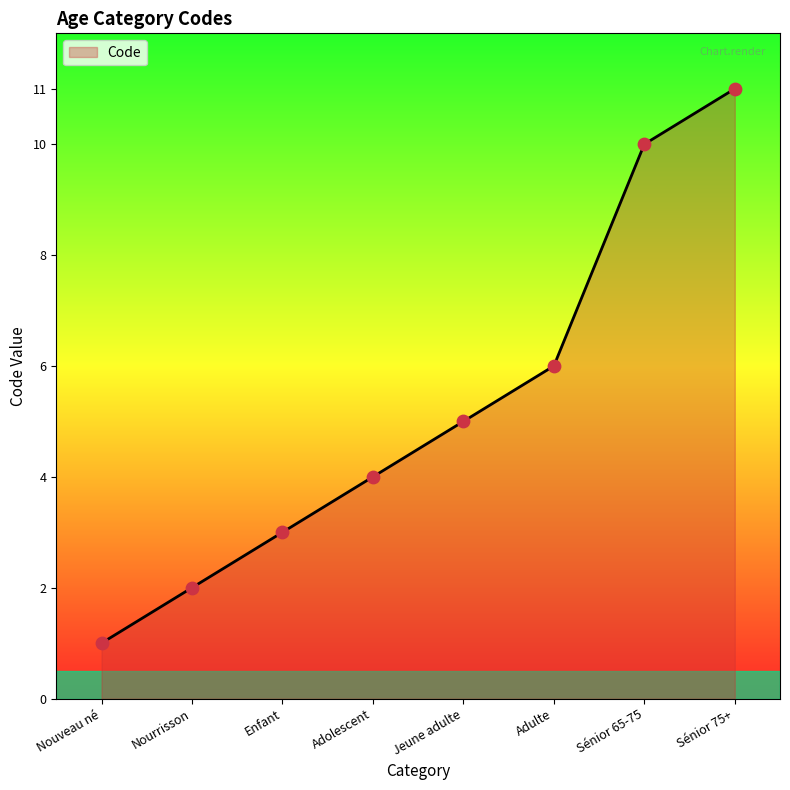

Which has a higher value, Nourrisson or Adolescent?

Adolescent